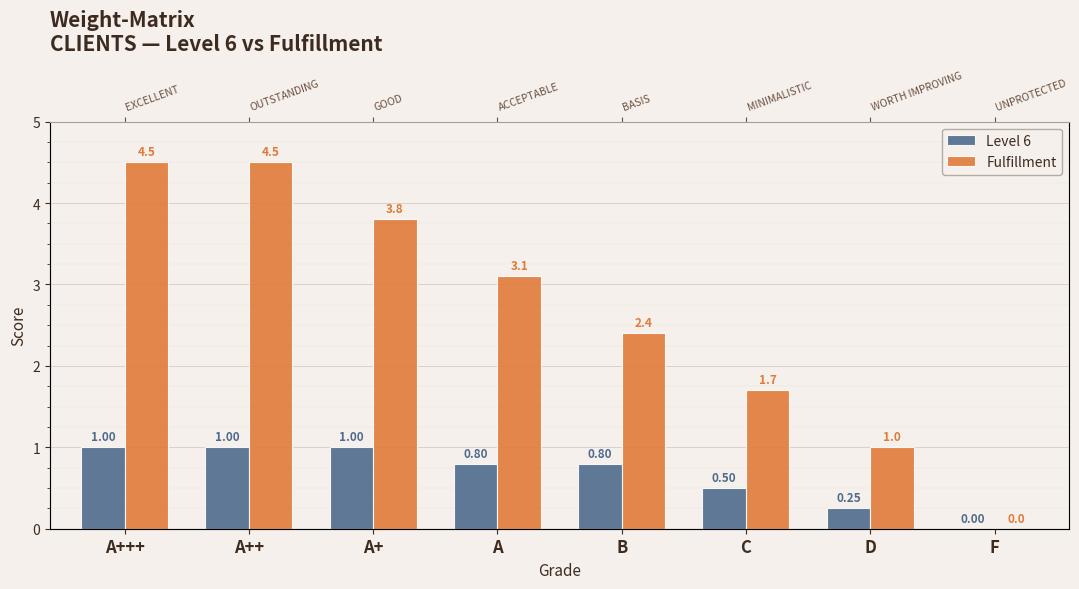

Which series has the largest total across all categories?

Fulfillment